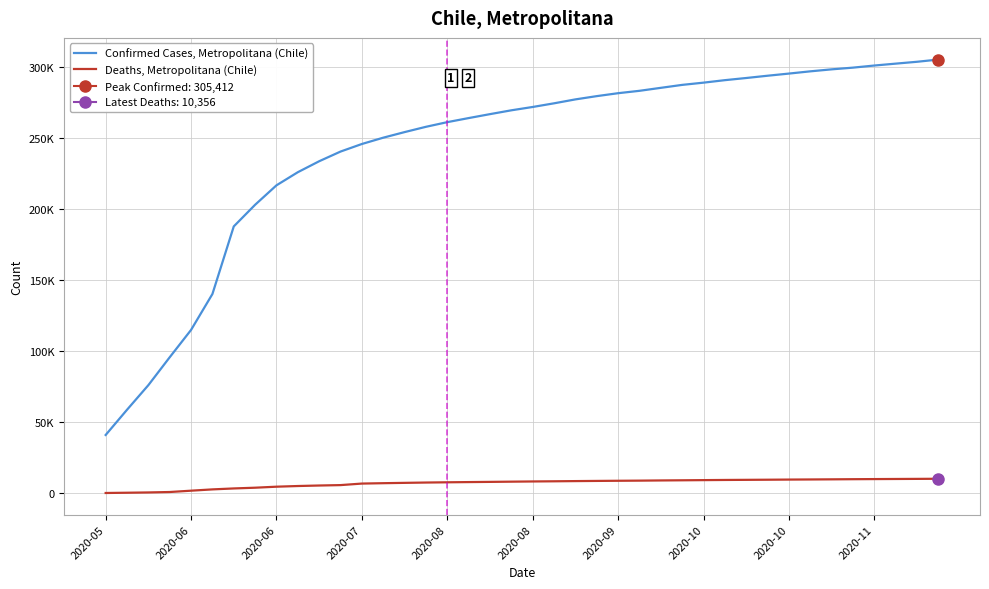

What is the minimum value shown in the chart?

348